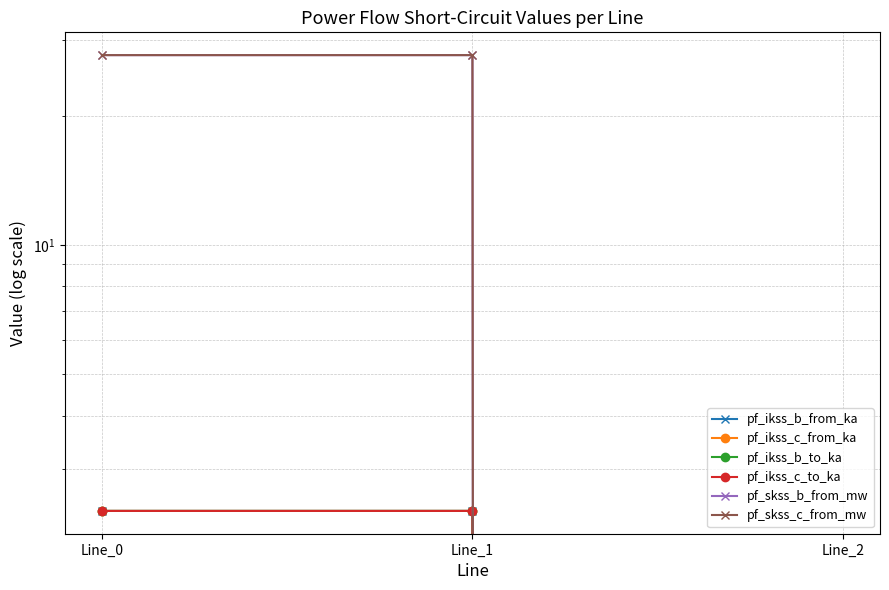

Is the value of pf_skss_c_from_mw at Line_2 greater than the value of pf_ikss_c_from_ka at Line_2?

No